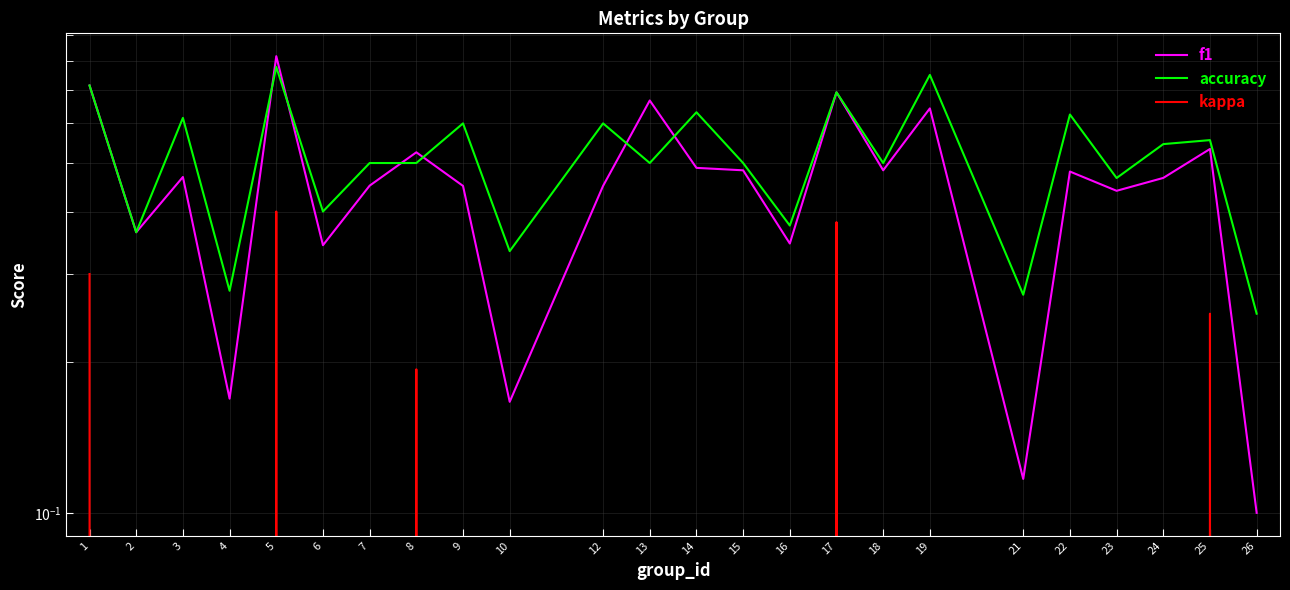

What is the difference between the second highest and second lowest values in the kappa series?

0.6